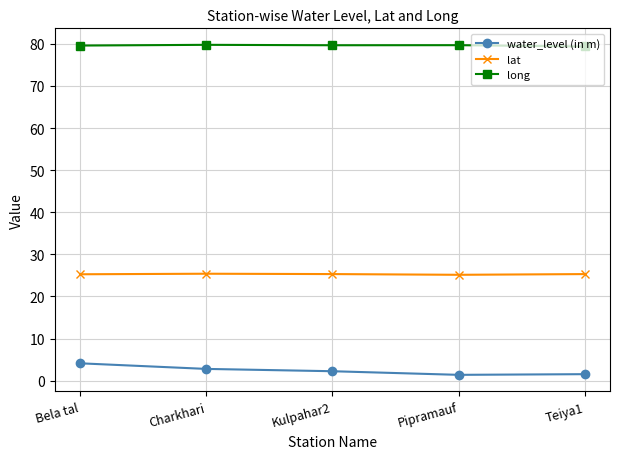

What is the total value across all series at Bela tal?

109.0